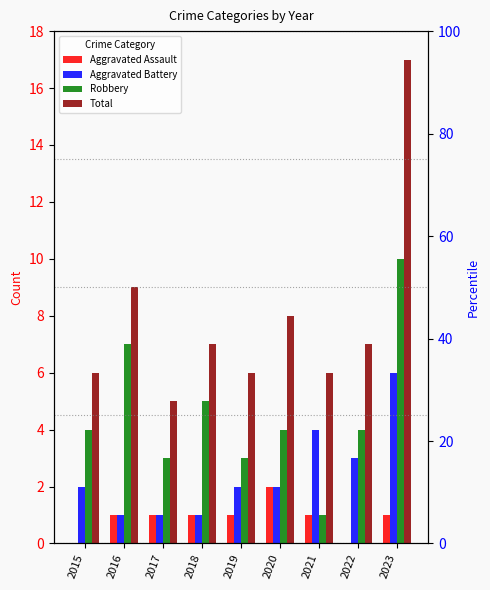

Reading left to right, list all the values displayed in this chart.

Aggravated Assault: 2015=0	2016=1	2017=1	2018=1	2019=1	2020=2	2021=1	2022=0	2023=1
Aggravated Battery: 2015=2	2016=1	2017=1	2018=1	2019=2	2020=2	2021=4	2022=3	2023=6
Robbery: 2015=4	2016=7	2017=3	2018=5	2019=3	2020=4	2021=1	2022=4	2023=10
Total: 2015=6	2016=9	2017=5	2018=7	2019=6	2020=8	2021=6	2022=7	2023=17